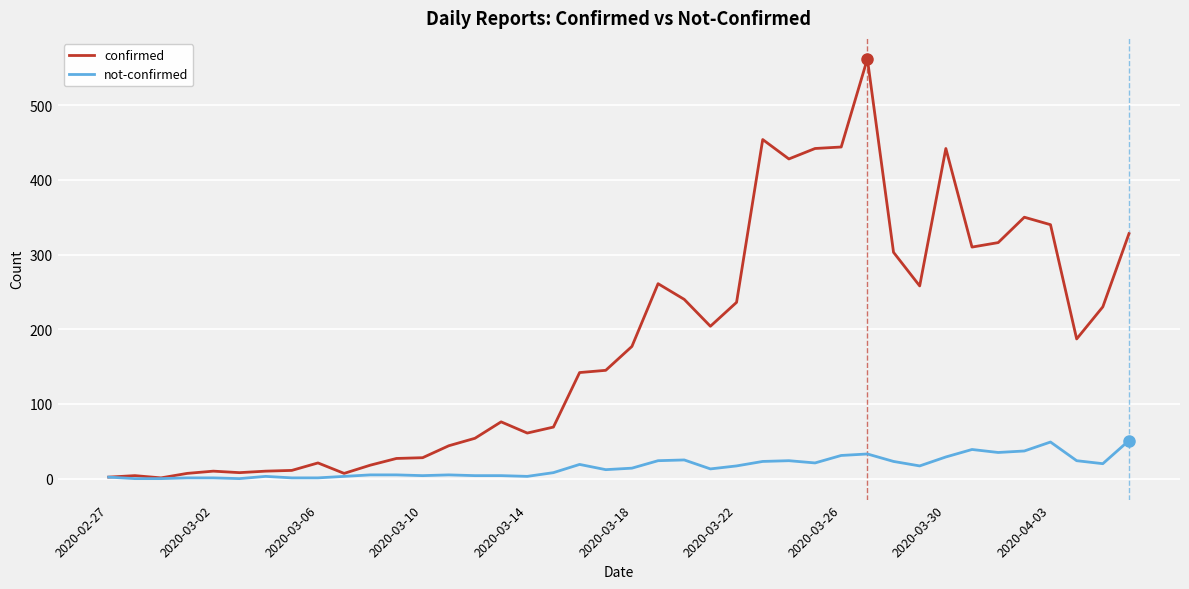

Which series has the largest total across all categories?

confirmed